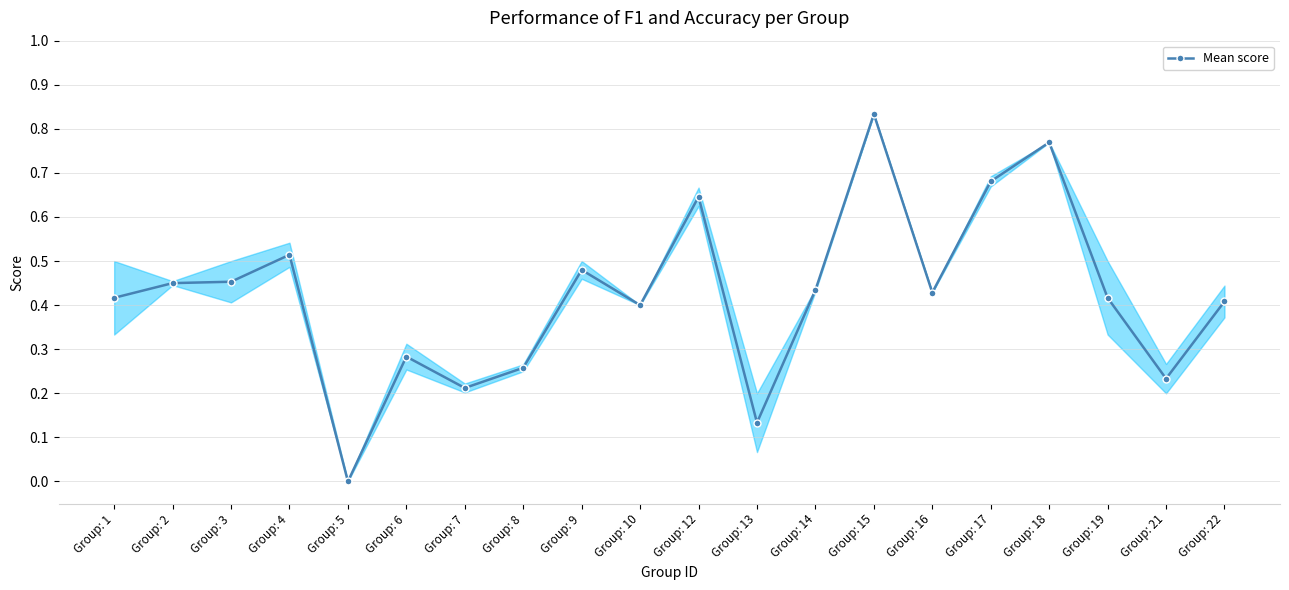

True or false: there are more than 1 points higher than both neighbors.

True